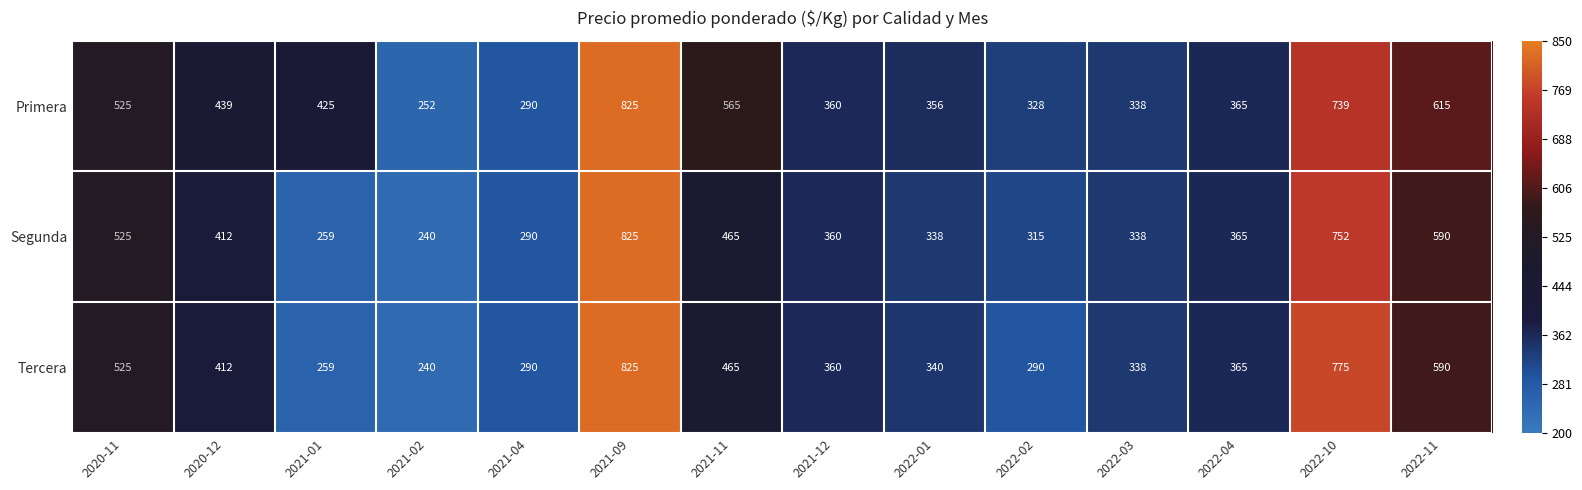

What is the total value across all series at 2022-10?

2266